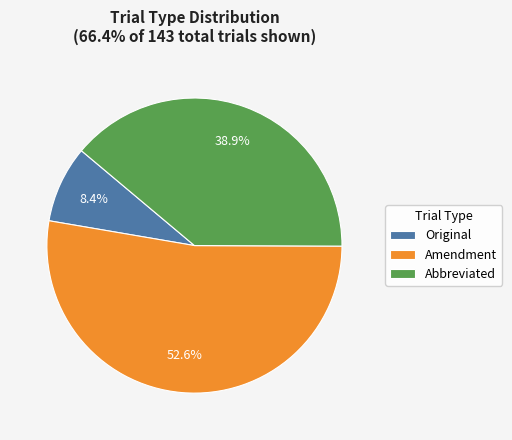

What percentage is the Abbreviated slice, to the nearest percent?

39%